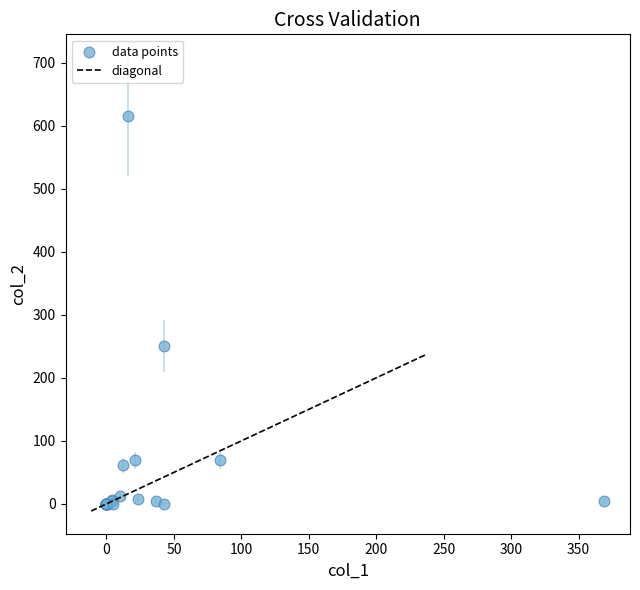

What Y value in the scatter plot is closest to 307?

250.5